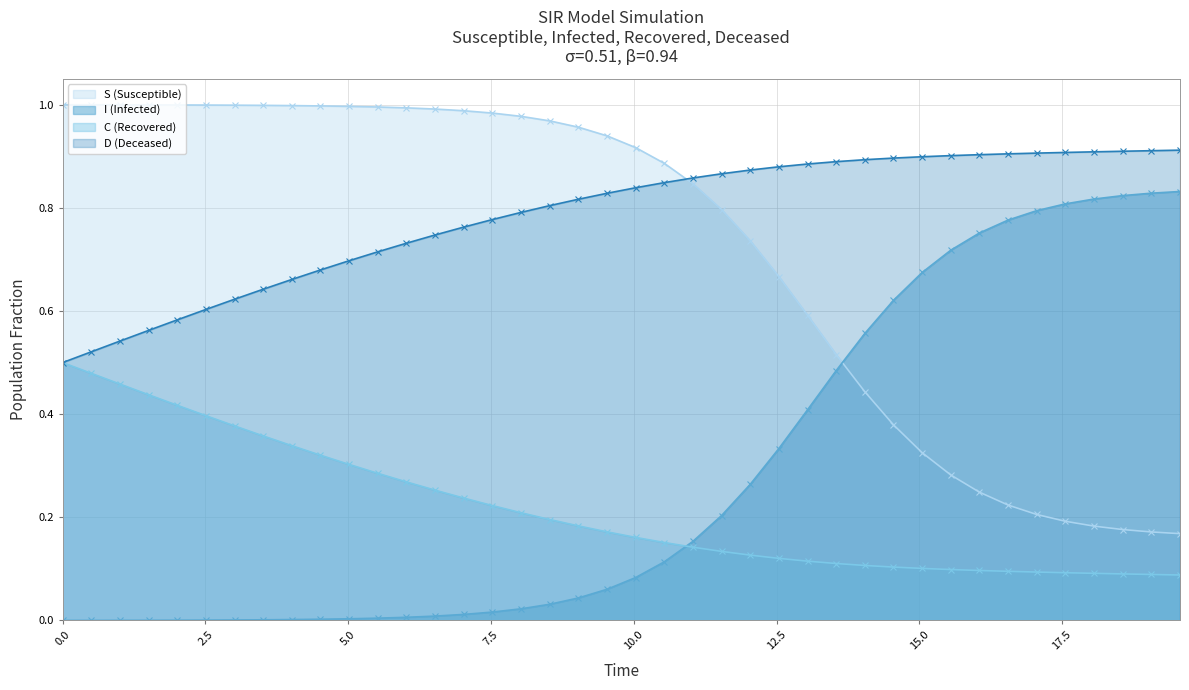

After their last crossing, which series has the higher values: C (Recovered) or I (Infected)?

I (Infected)